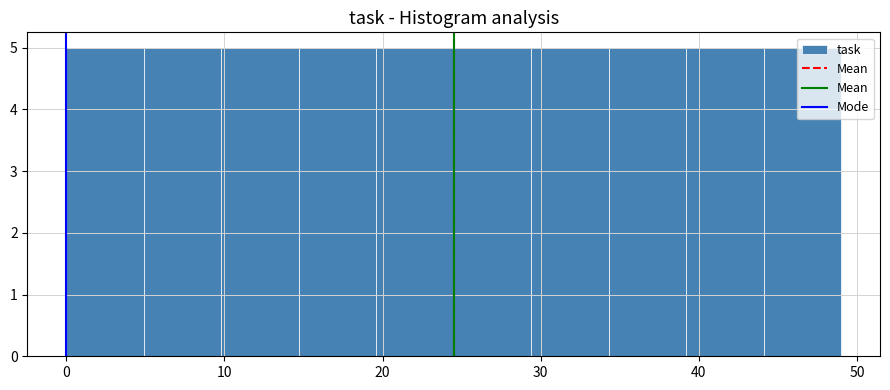

Reading left to right, list every bar in this chart as the range it spans on the x-axis followed by its height. Neither the bar edges nor the heights are printed on the chart, so give them approximately, as read against the axes.

0.0 to 4.9: 5
4.9 to 9.8: 5
9.8 to 14.7: 5
14.7 to 19.6: 5
19.6 to 24.5: 5
24.5 to 29.4: 5
29.4 to 34.3: 5
34.3 to 39.2: 5
39.2 to 44.1: 5
44.1 to 49.0: 5